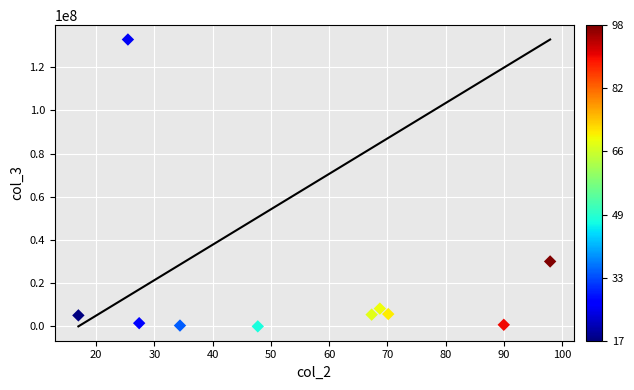

What is the range of Y values (max minus min)?

132797400